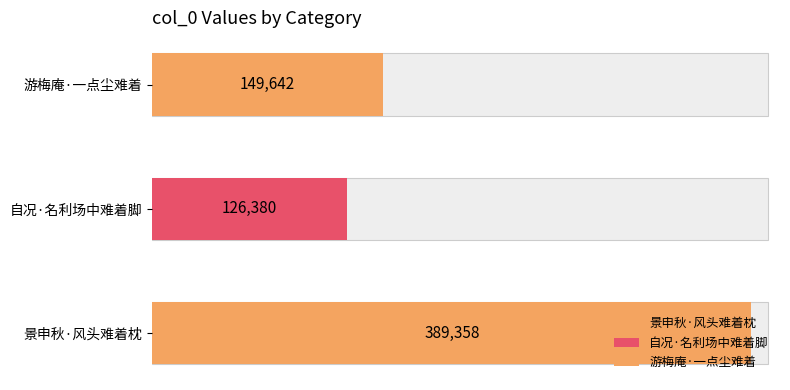

True or false: the data shows 44173 at 游梅庵·一点尘难着.

False